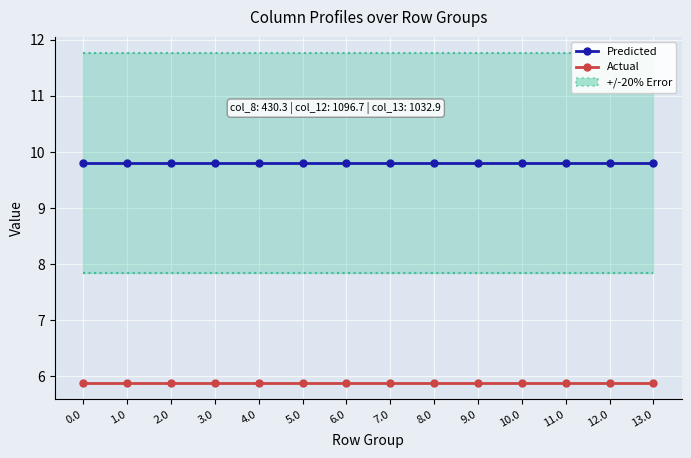

True or false: Actual and Predicted intersect in this chart.

False